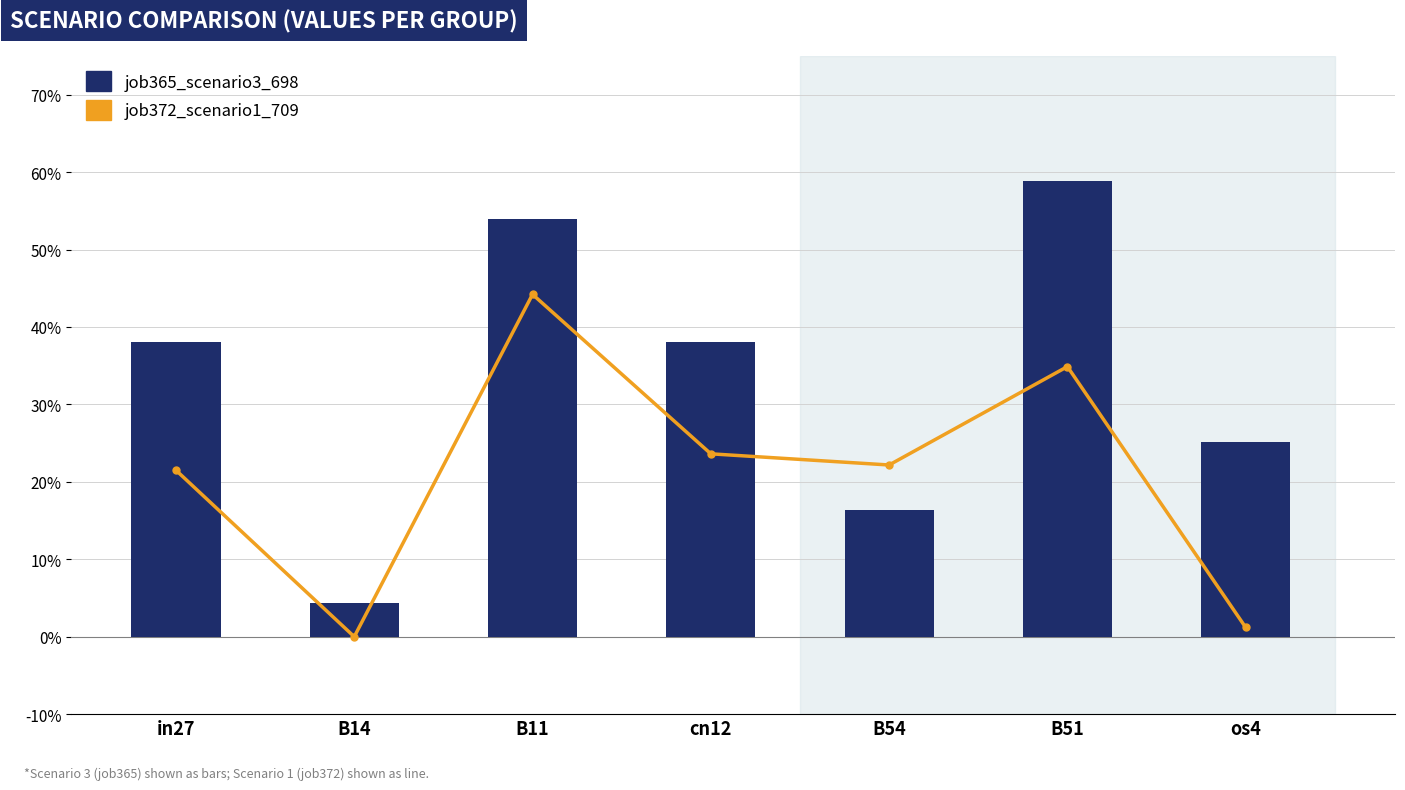

Which series has the largest total across all categories?

job365_scenario3_698